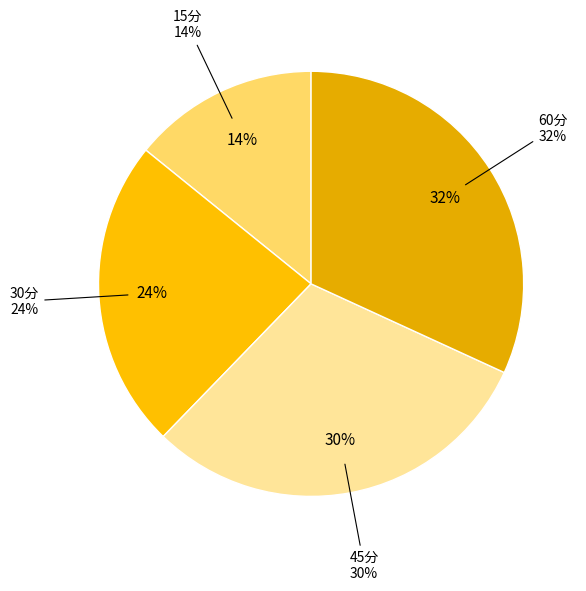

The 30分 slice represents 16% of the pie. True or false?

False